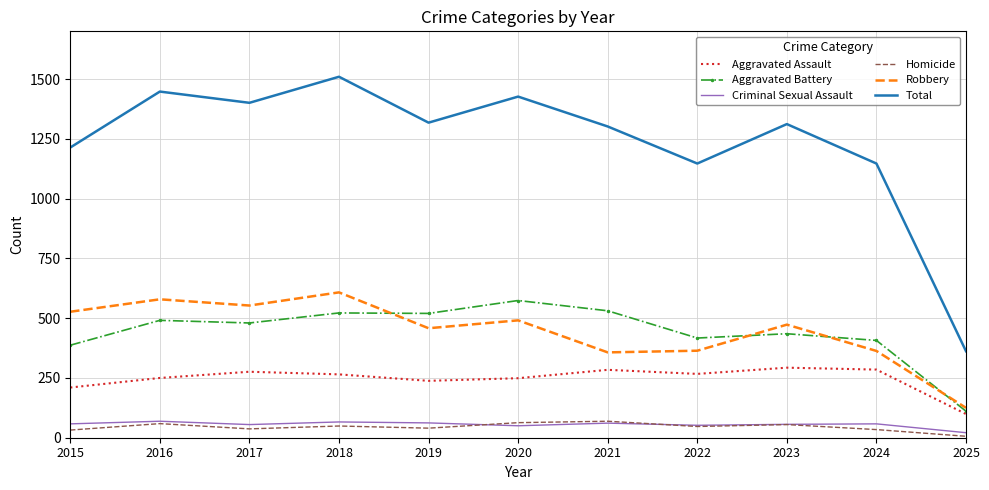

Which category has the highest value across all series?

2018